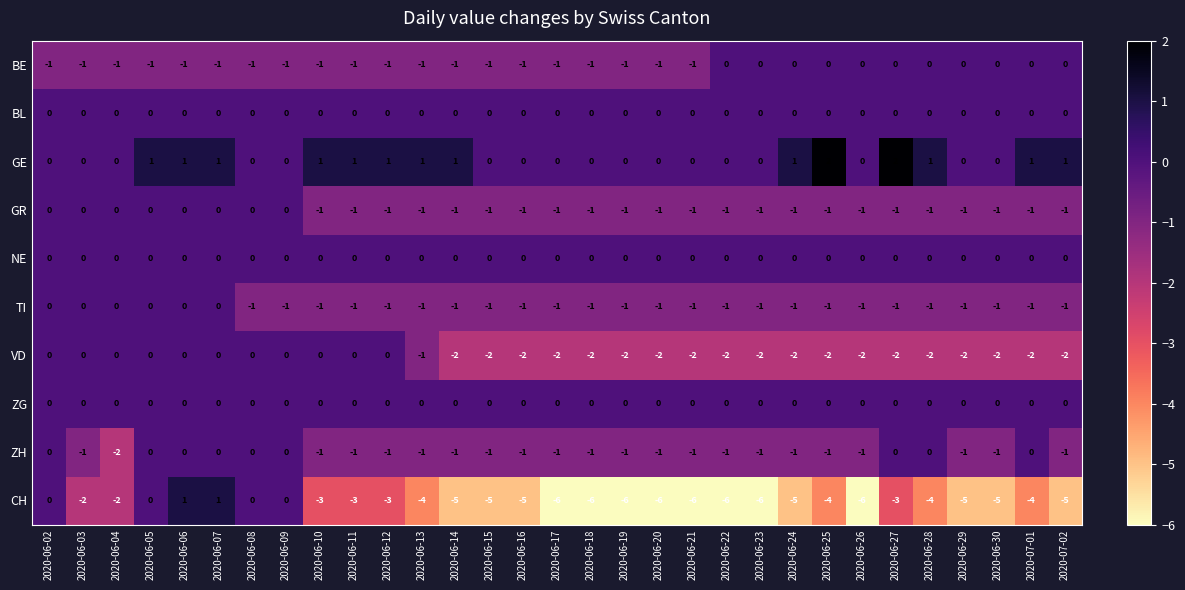

Which series has the largest total across all categories?

GE